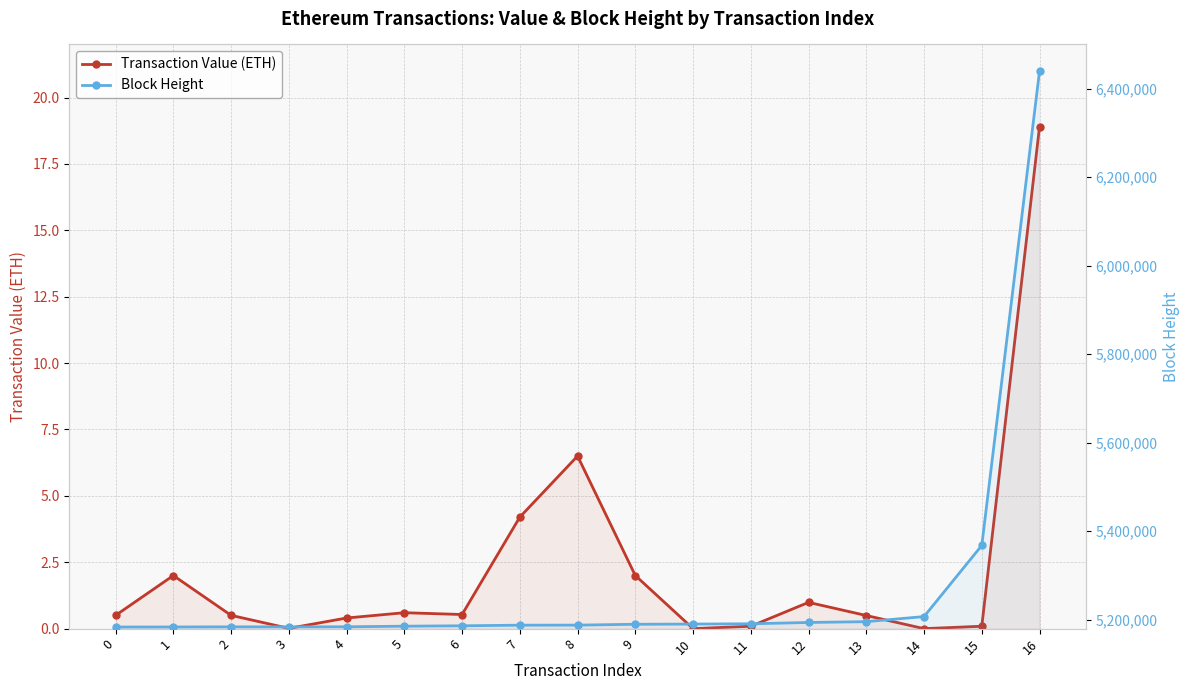

At which category is the sum across all series the highest?

16